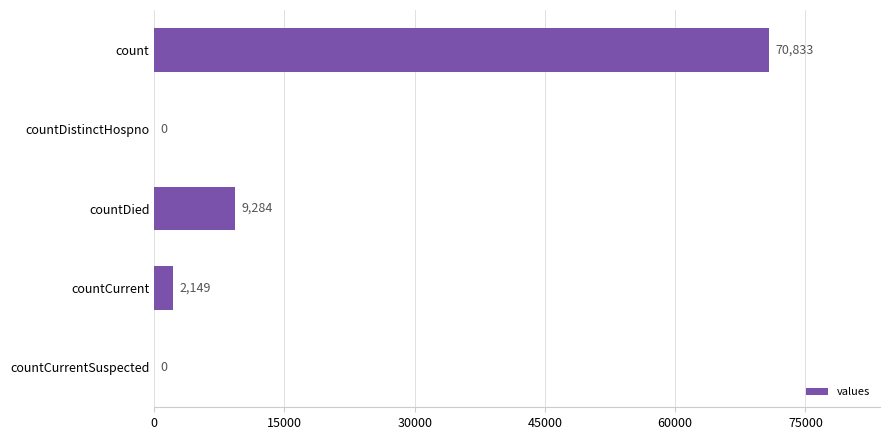

Reading top to bottom, extract all data points from this chart.

count=70833	countDistinctHospno=0	countDied=9284	countCurrent=2149	countCurrentSuspected=0